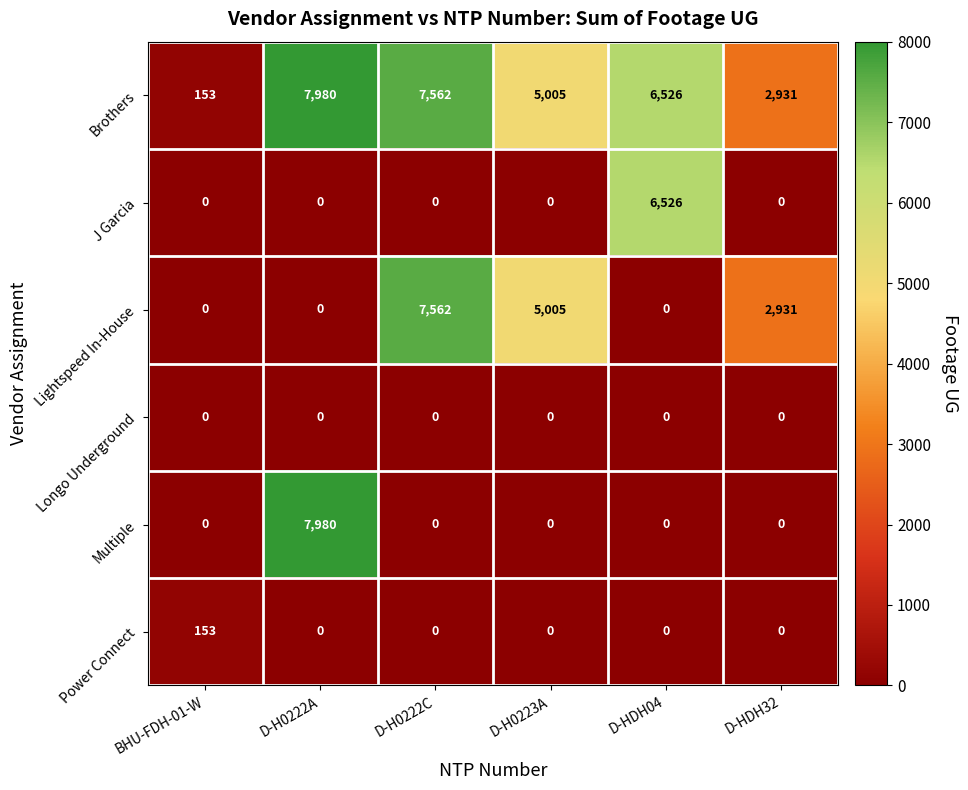

Which category has the highest value across all series?

D-H0222A